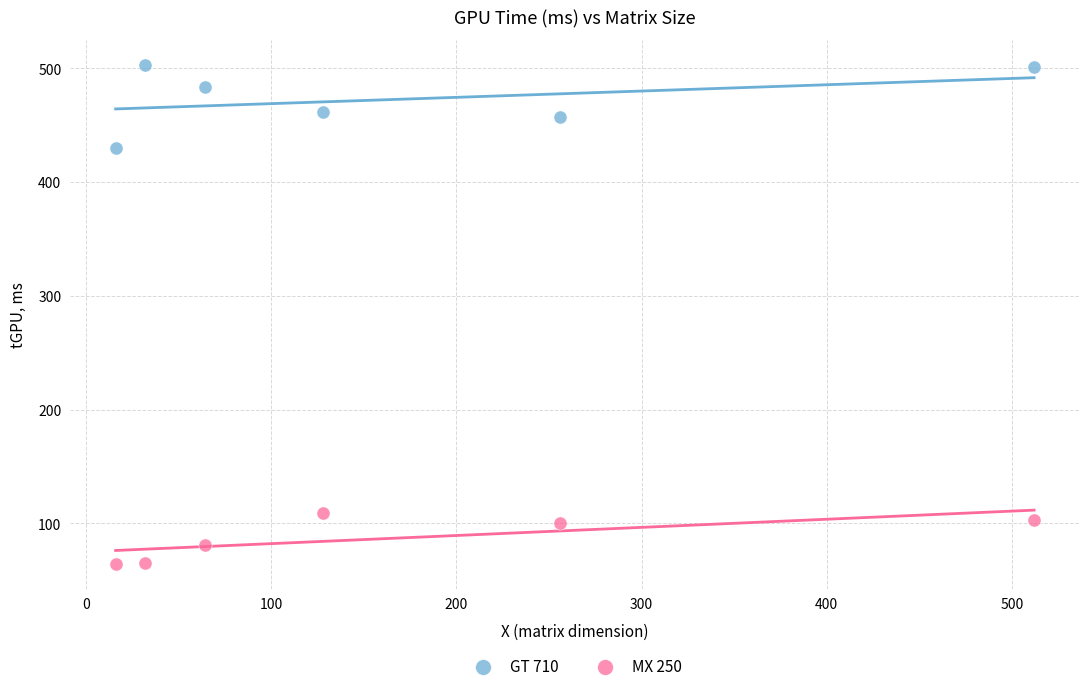

In the MX 250 series, what Y value is closest to 86?

81